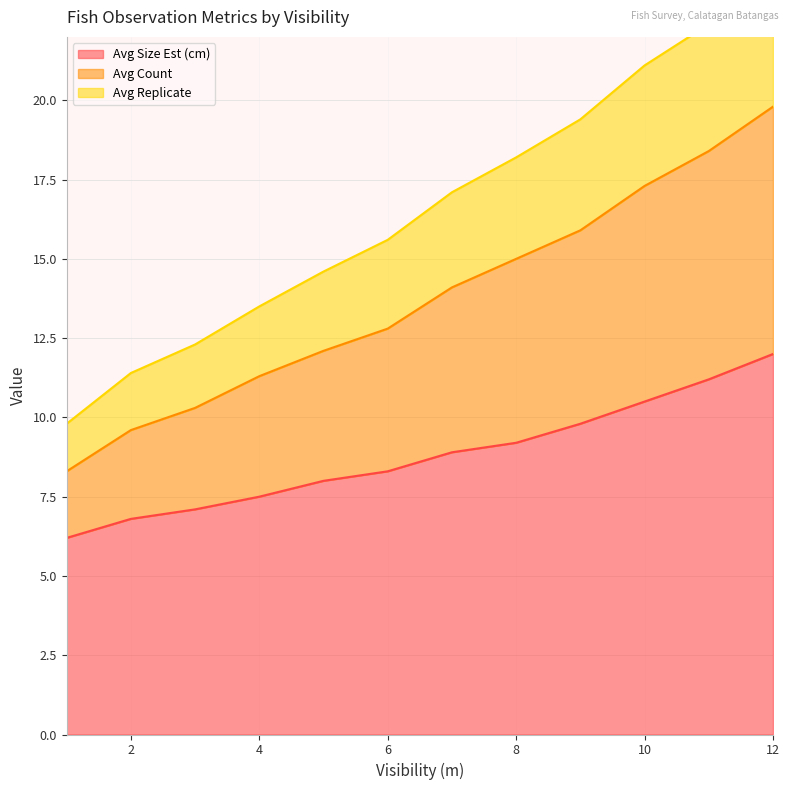

What are all the series names shown in the legend?

Avg Size Est (cm), Avg Count, Avg Replicate